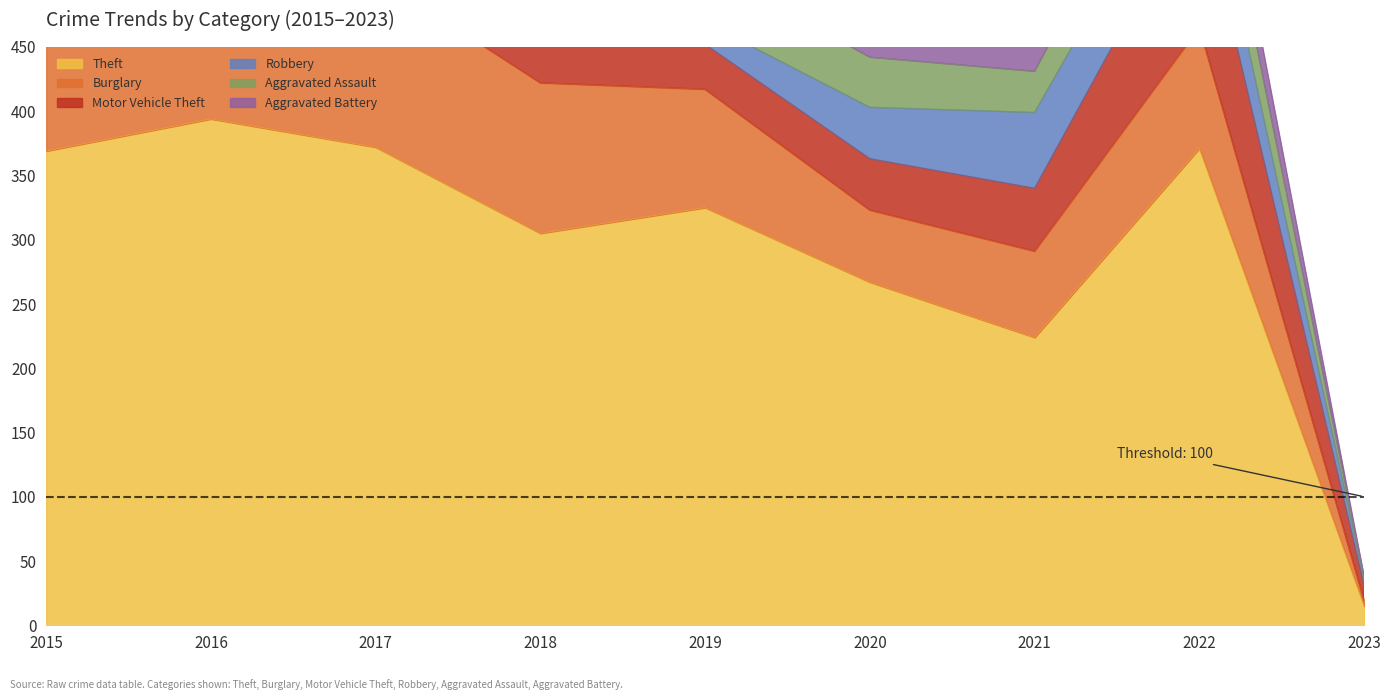

At how many categories does at least one series exceed 267?

6